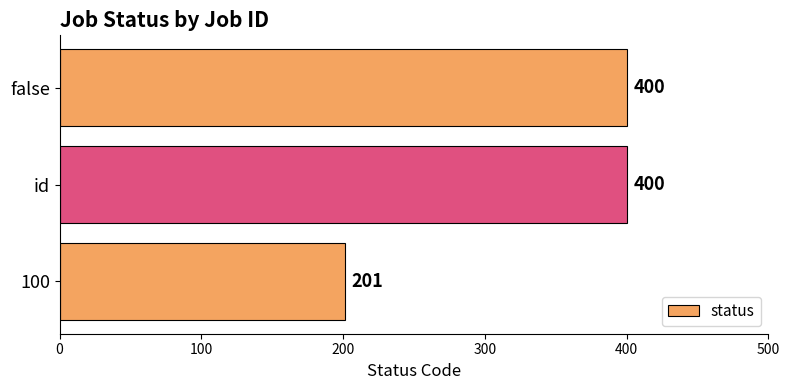

The value at false is 186. True or false?

False